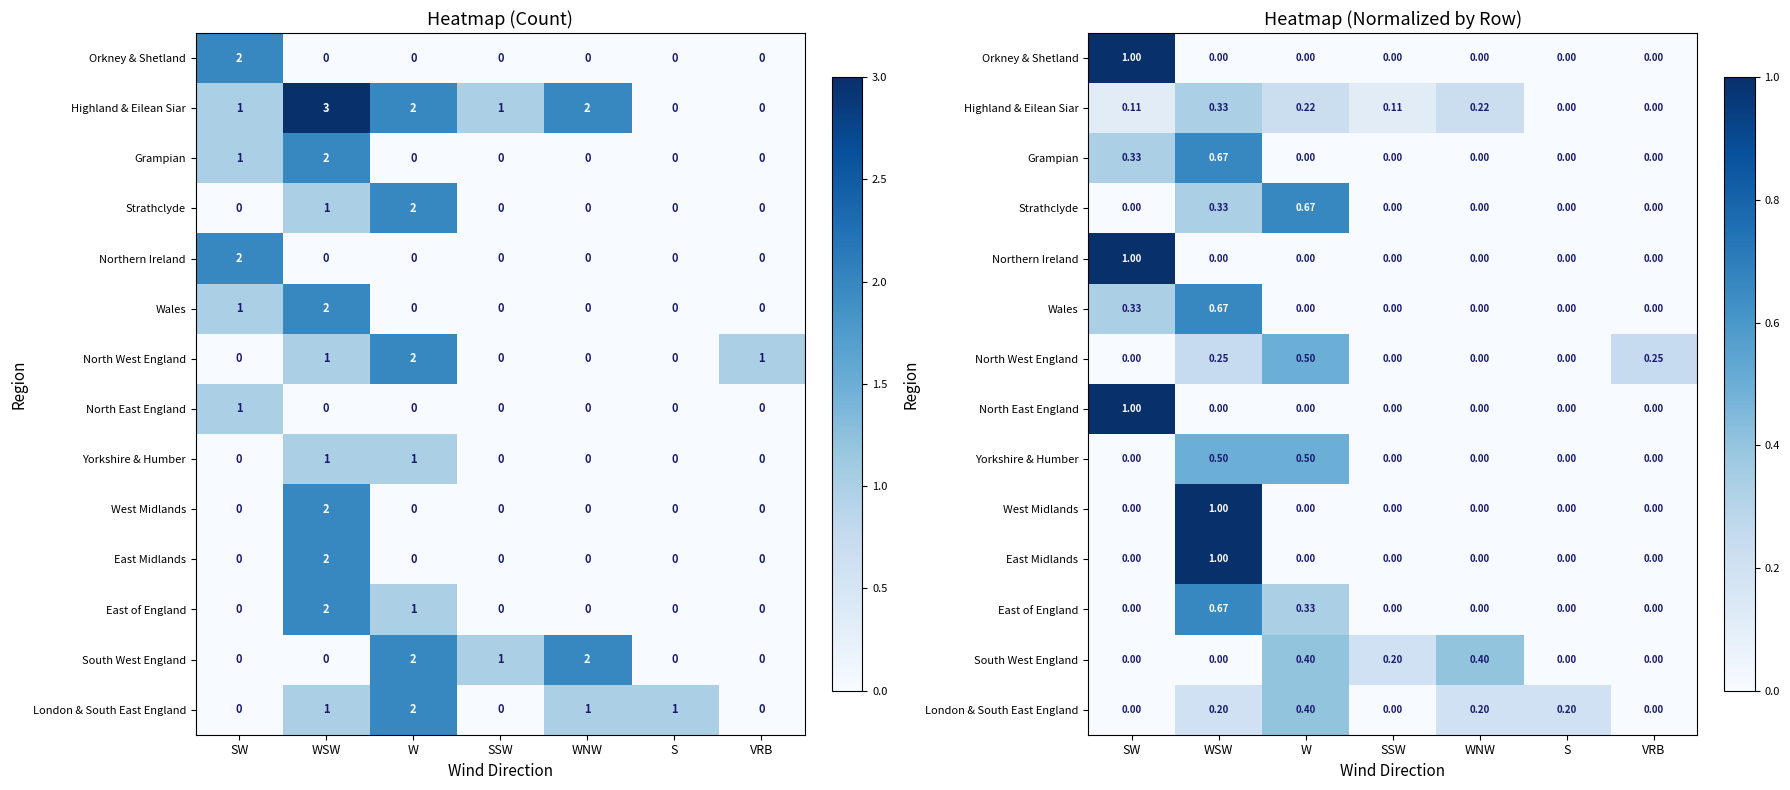

True or false: Wales has a value of 0.3 at SW.

True